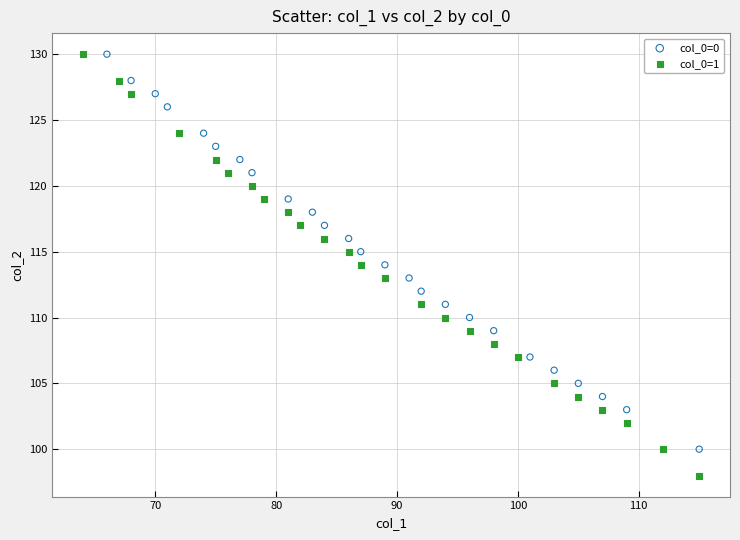

Which series reaches the minimum Y coordinate?

col_0=1